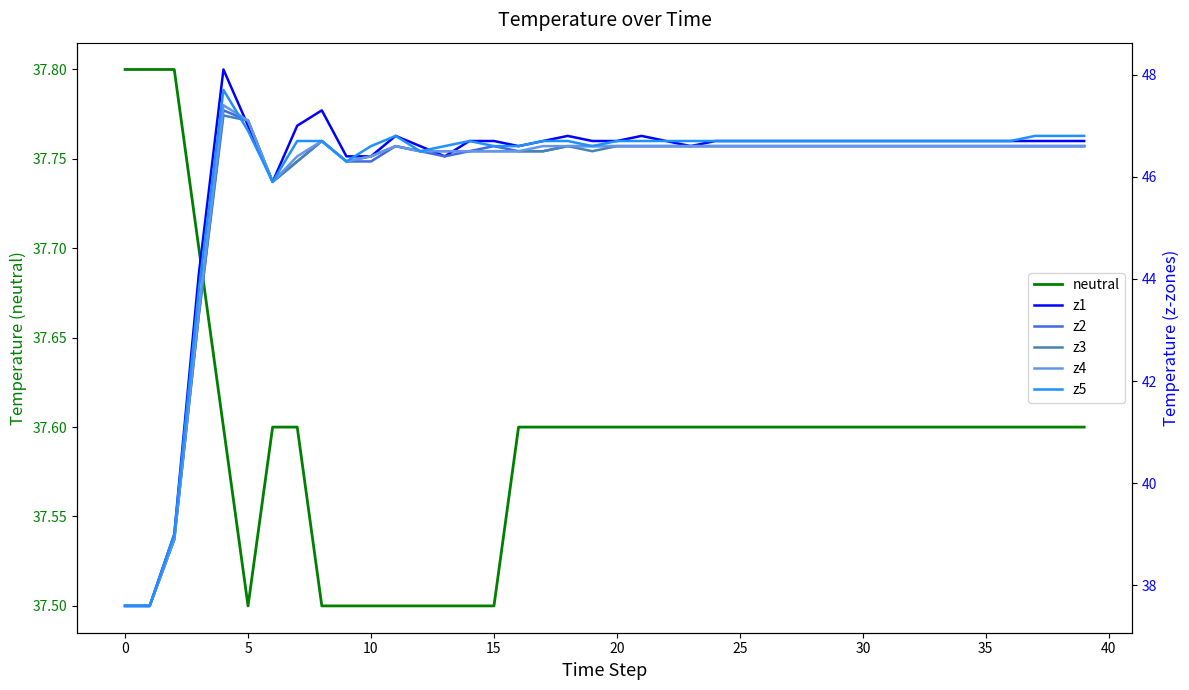

What is the maximum value shown in the chart?

48.1